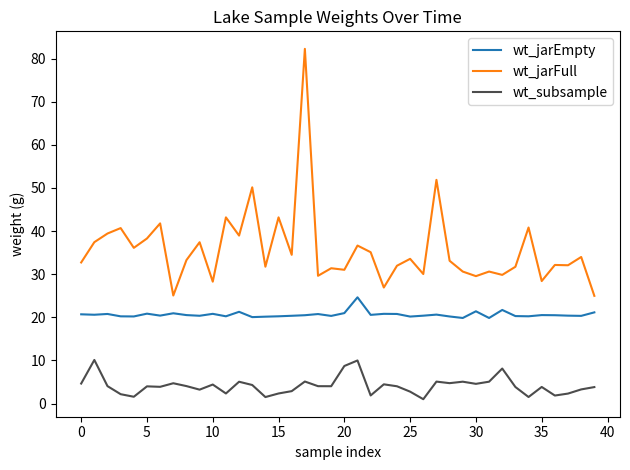

True or false: wt_jarFull and wt_jarEmpty cross at least once.

False